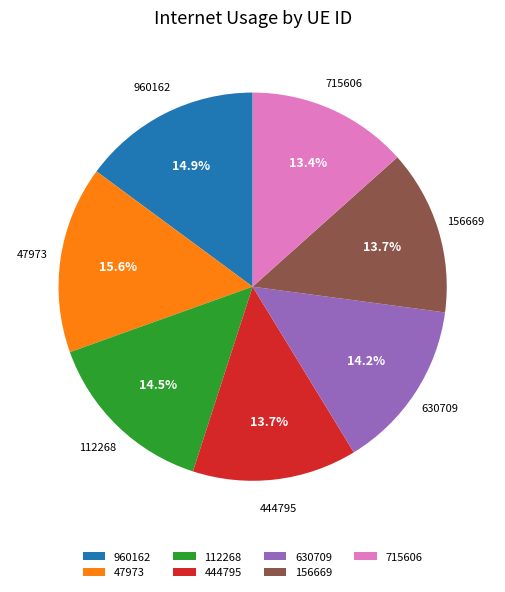

What portion of the pie excludes 630709?

85.8%